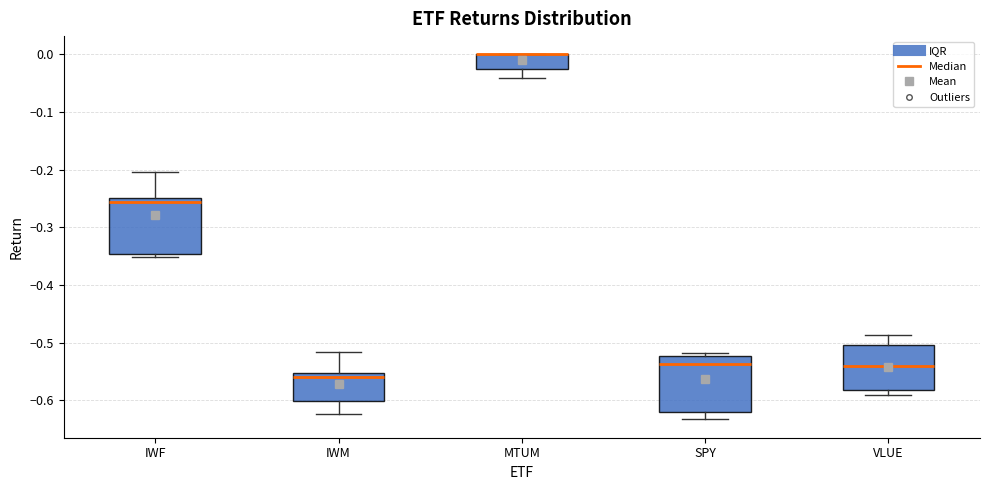

Where does the lower whisker of the box for IWM end on the y-axis? The values are not printed on the chart, so give them approximately, as read against the axis.

-0.62